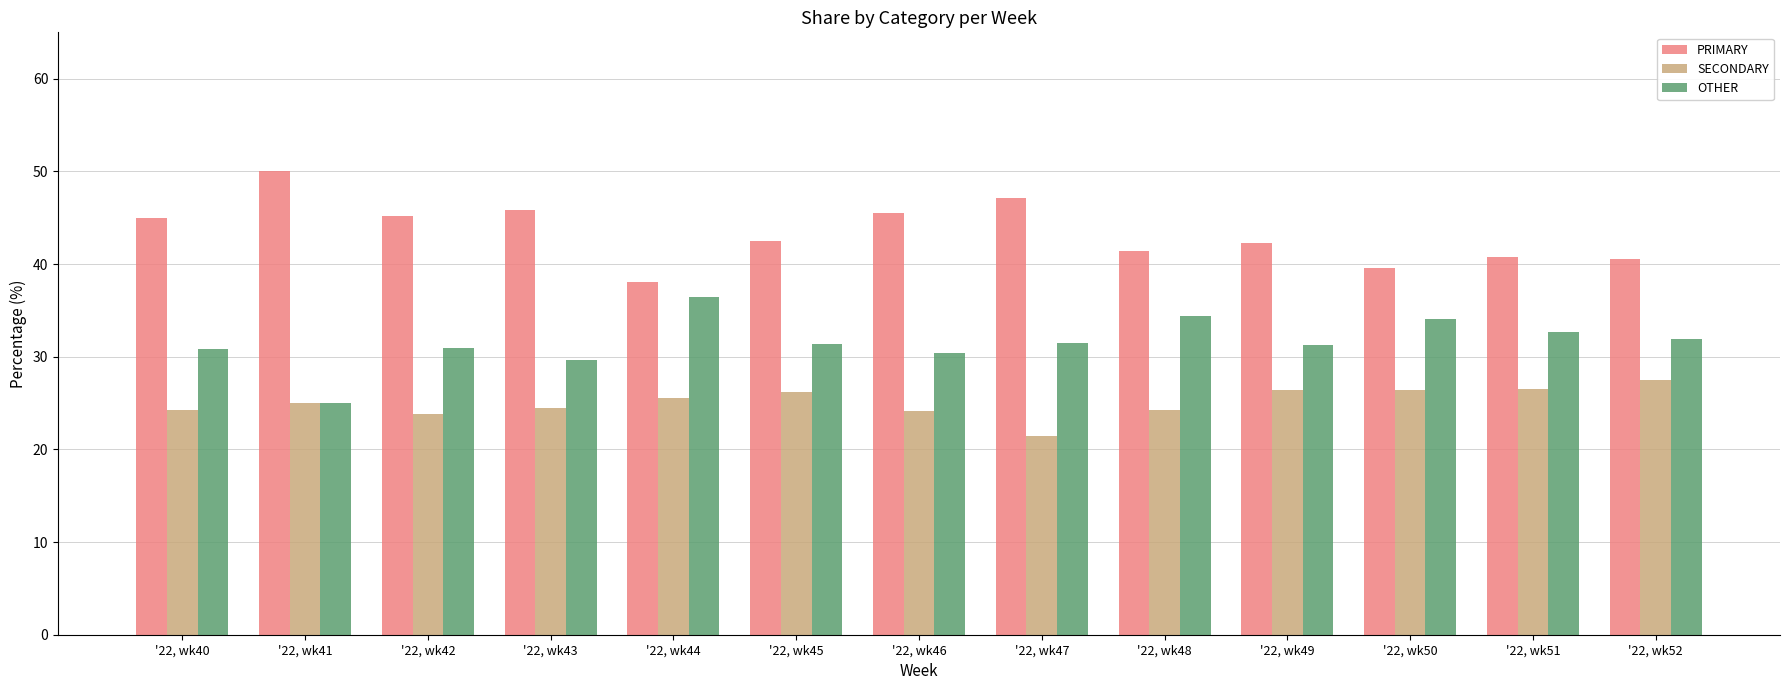

What is the spread (max minus min) of values at '22, wk43?

21.4